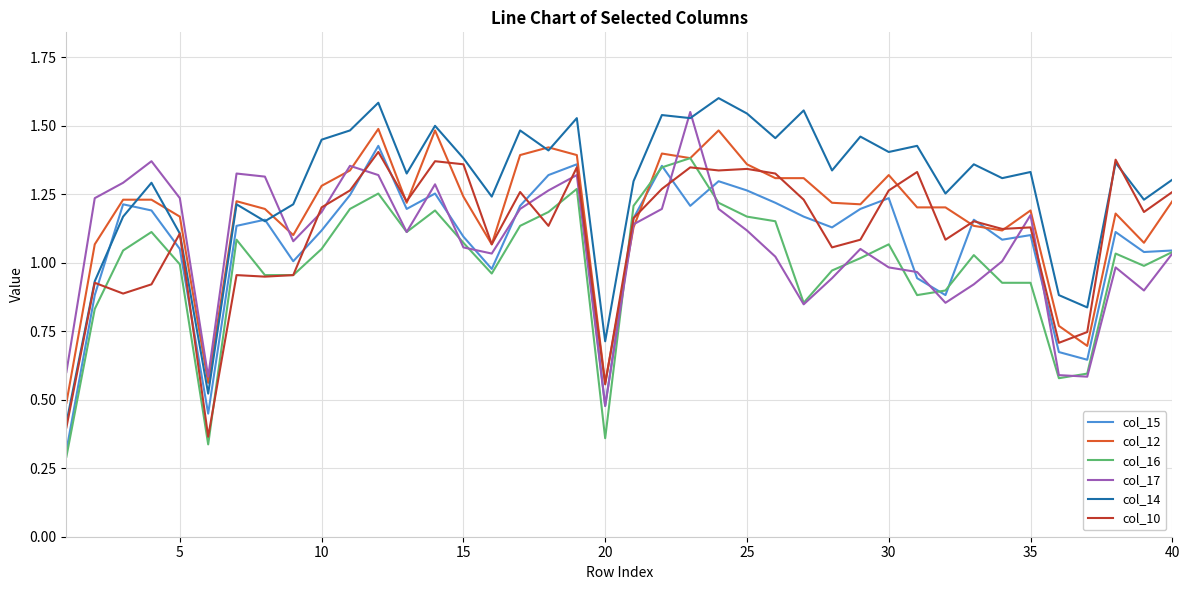

True or false: col_14 and col_17 intersect in this chart.

True